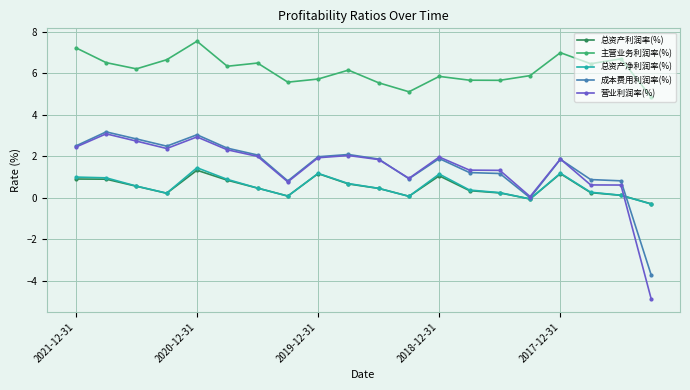

What are all the series names shown in the legend?

总资产利润率(%), 主营业务利润率(%), 总资产净利润率(%), 成本费用利润率(%), 营业利润率(%)